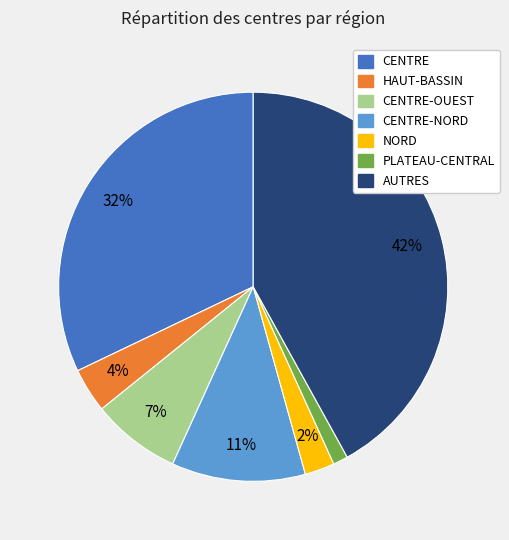

To the nearest percent, what is the difference between the largest and smallest slice percentages?

41%